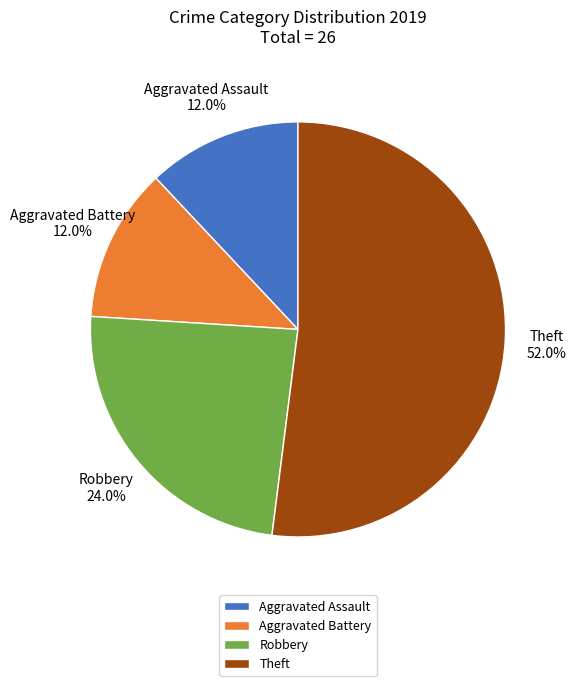

To the nearest percent, what is the difference between the largest and smallest slice percentages?

40%